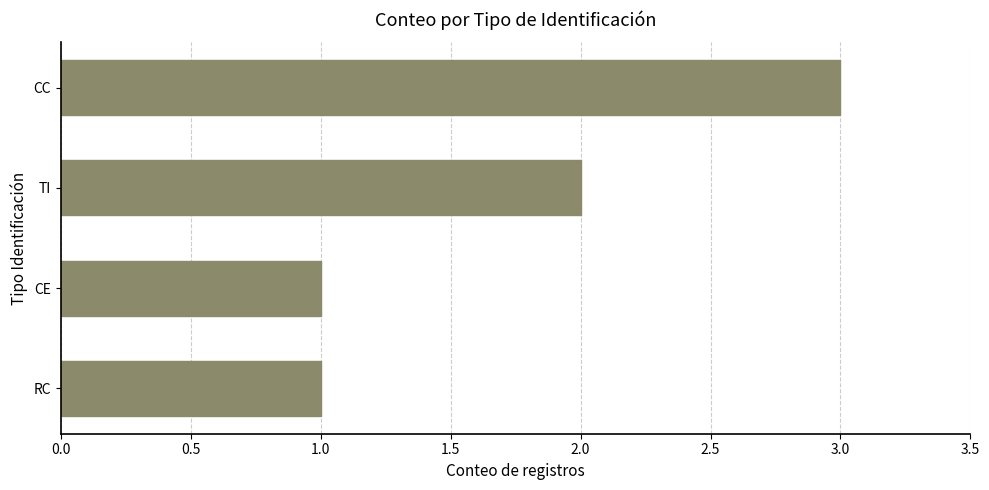

Are the bars horizontal?

Yes